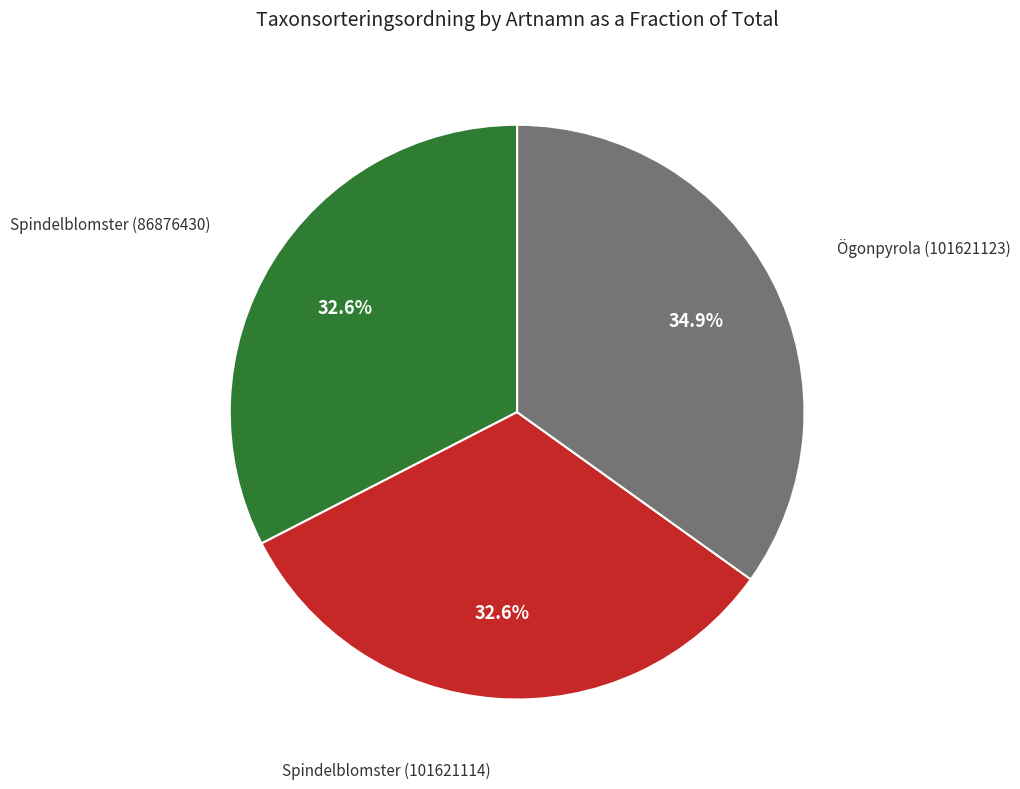

Does any single category account for the majority?

No